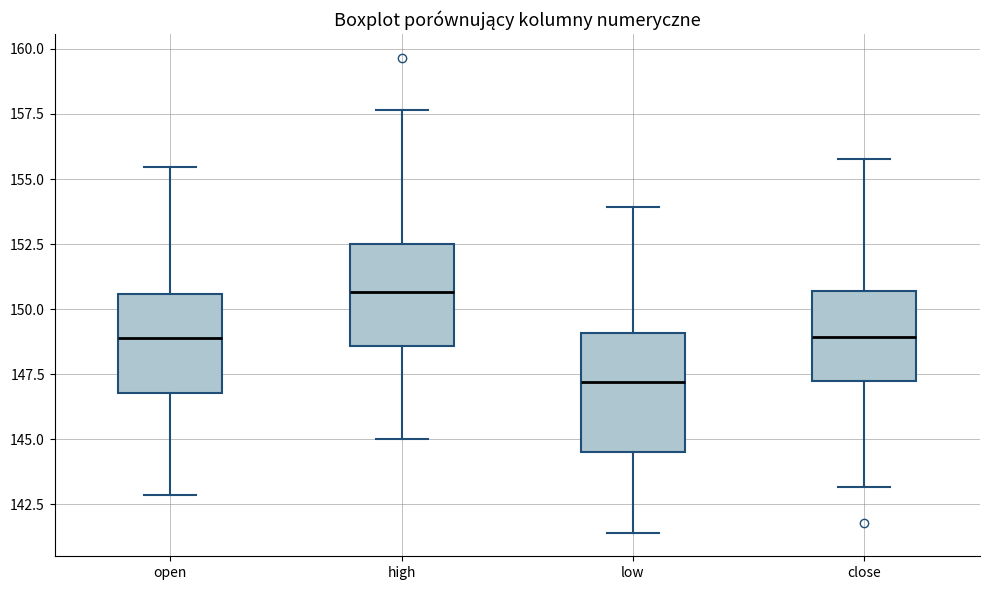

Reading left to right, transcribe this box plot: for each box, give where its median line is, the range the box spans, and where its two whiskers end, as read against the y-axis. The values are not printed on the chart, so give them approximately, as read against the axis.

open: median 149.0, box 147.0 to 150.5, whiskers 143.0 to 155.5
high: median 150.5, box 148.5 to 152.5, whiskers 145.0 to 157.5
low: median 147.0, box 144.5 to 149.0, whiskers 141.5 to 154.0
close: median 149.0, box 147.0 to 150.5, whiskers 143.0 to 156.0